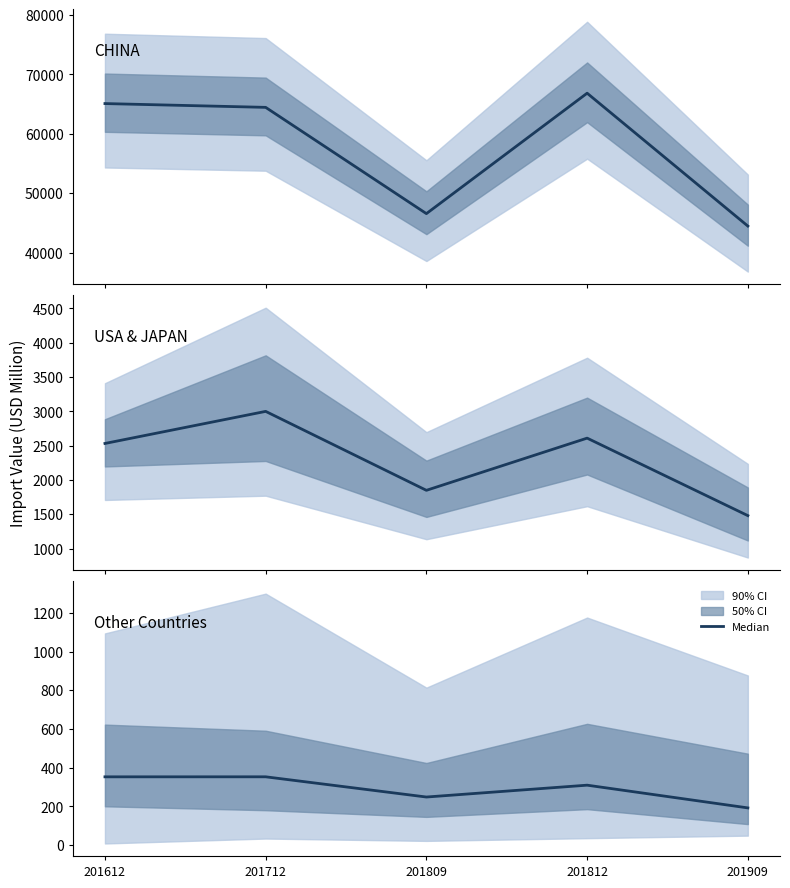

In USA & JAPAN median, how many points are lower than both neighbors (excluding endpoints)?

1